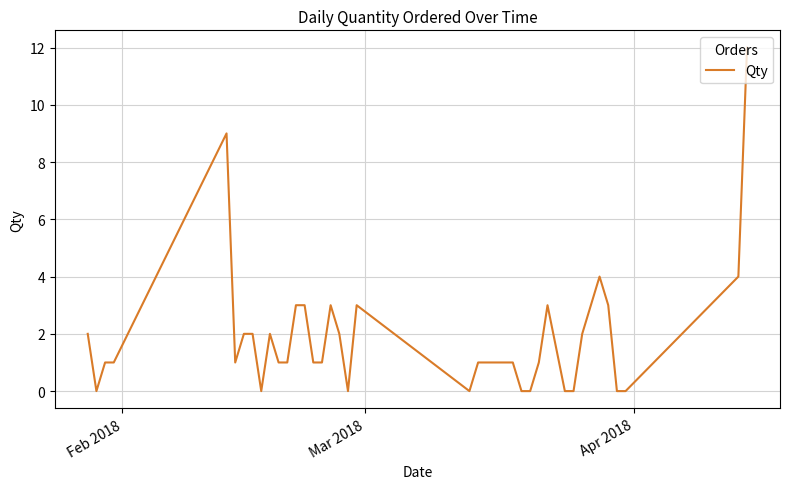

What is the maximum value shown in the chart?

12